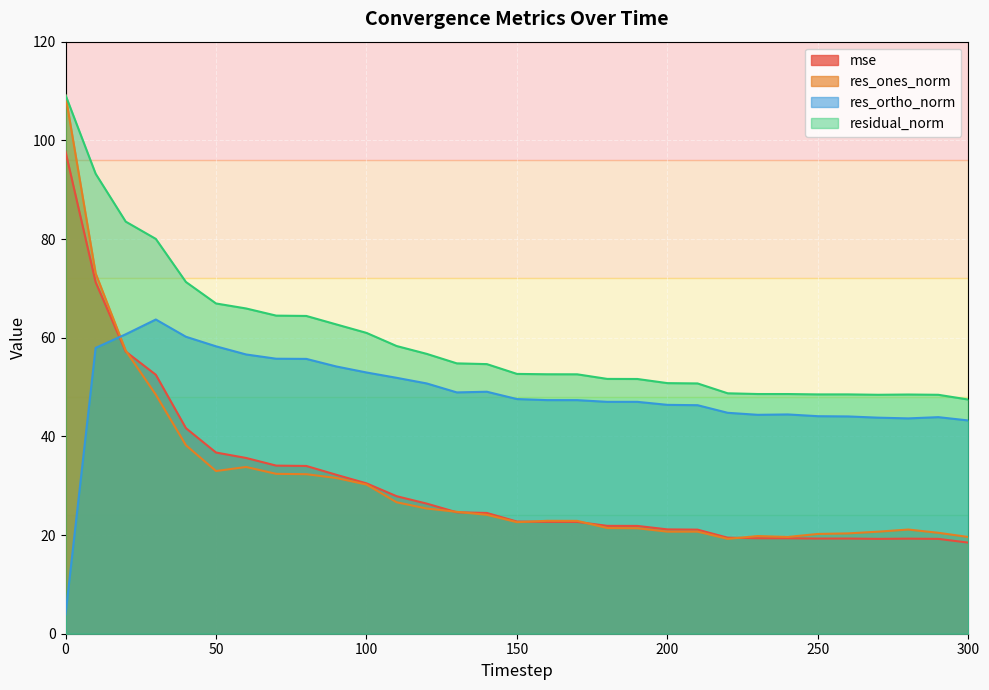

What is the difference between the second highest and second lowest values in the res_ones_norm series?

53.4